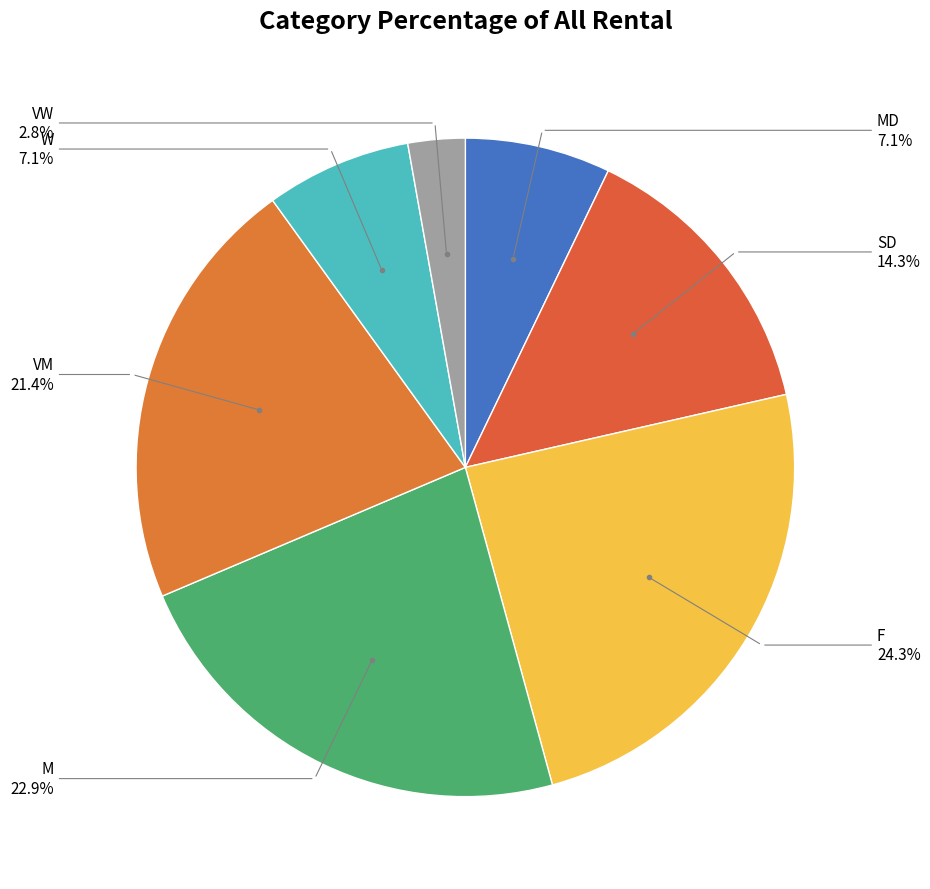

To the nearest percent, what percentage of the pie is VM?

21%